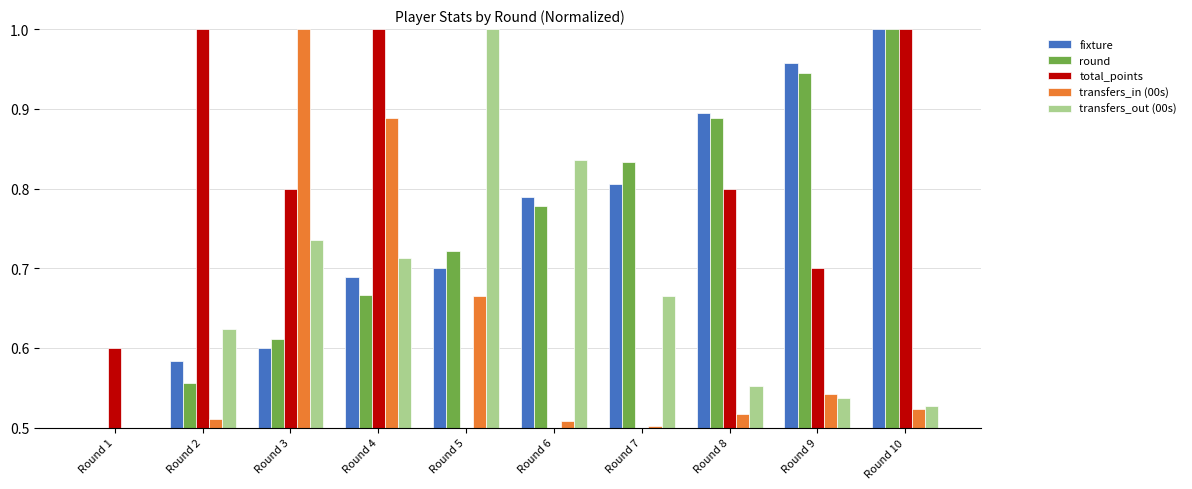

At which label does round reach its minimum?

Round 1